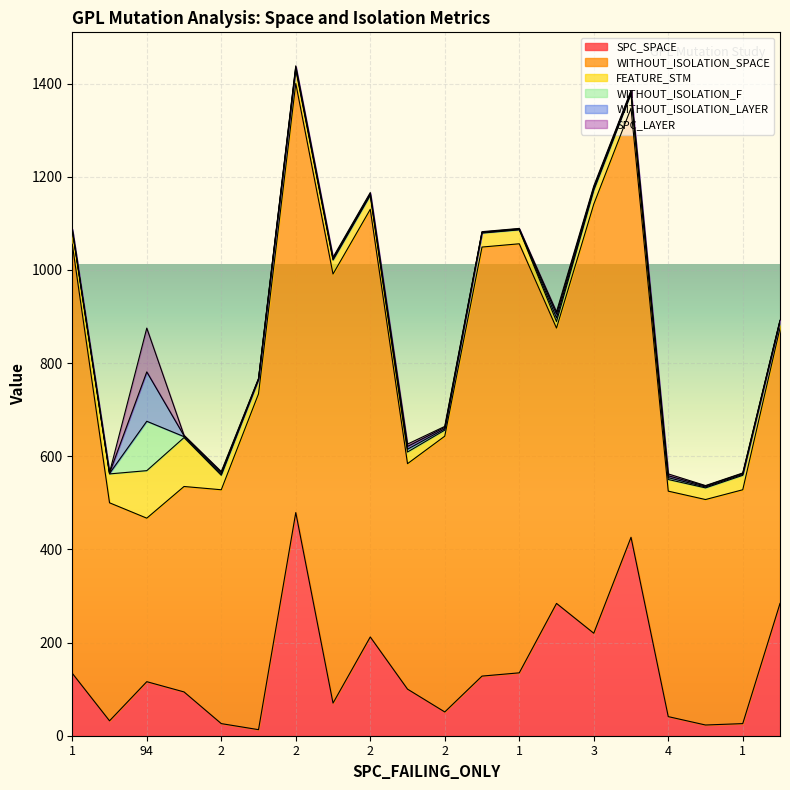

What is the average value of the SPC_LAYER series?

7